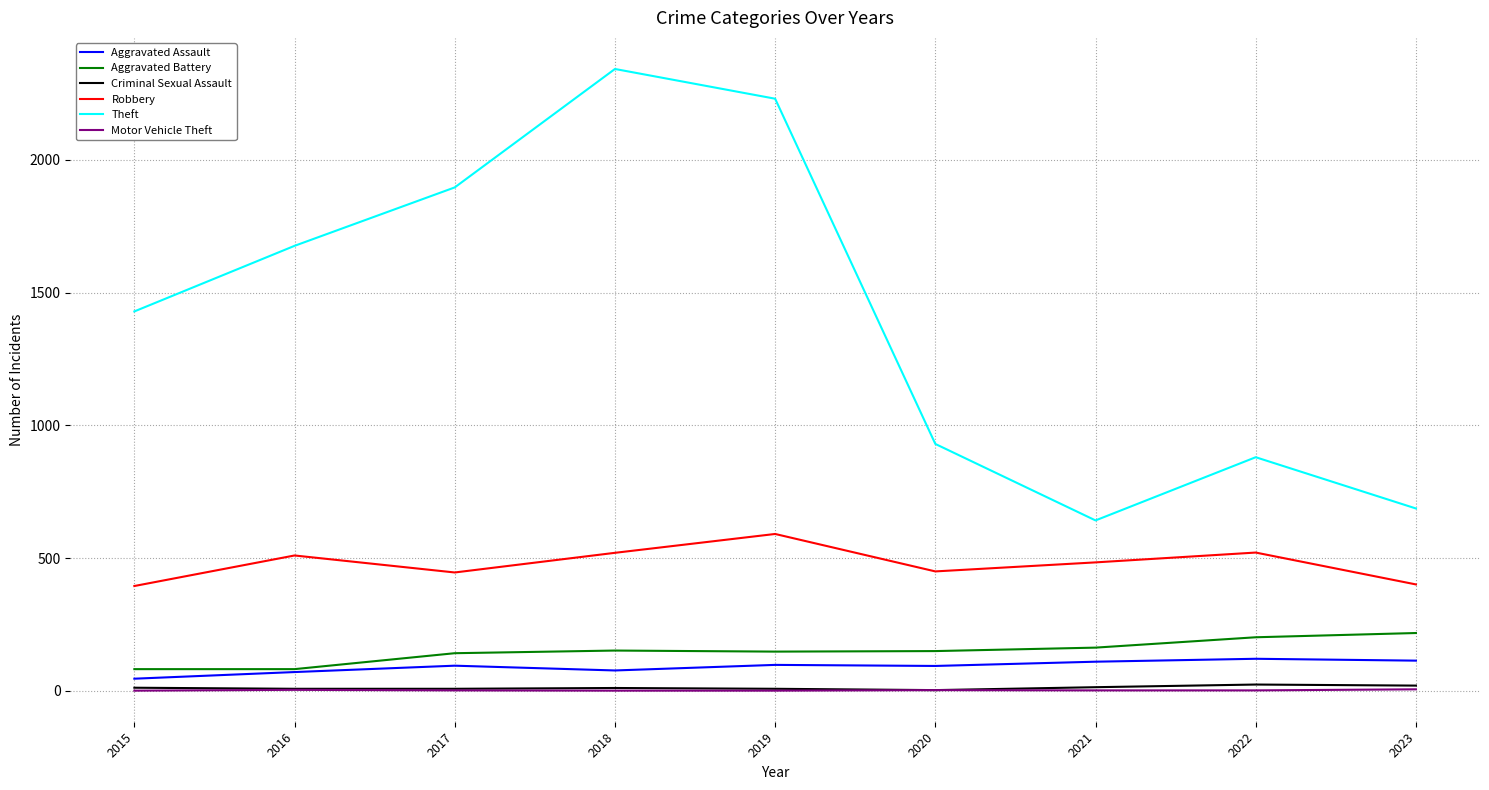

True or false: Theft and Aggravated Assault cross at least once.

False